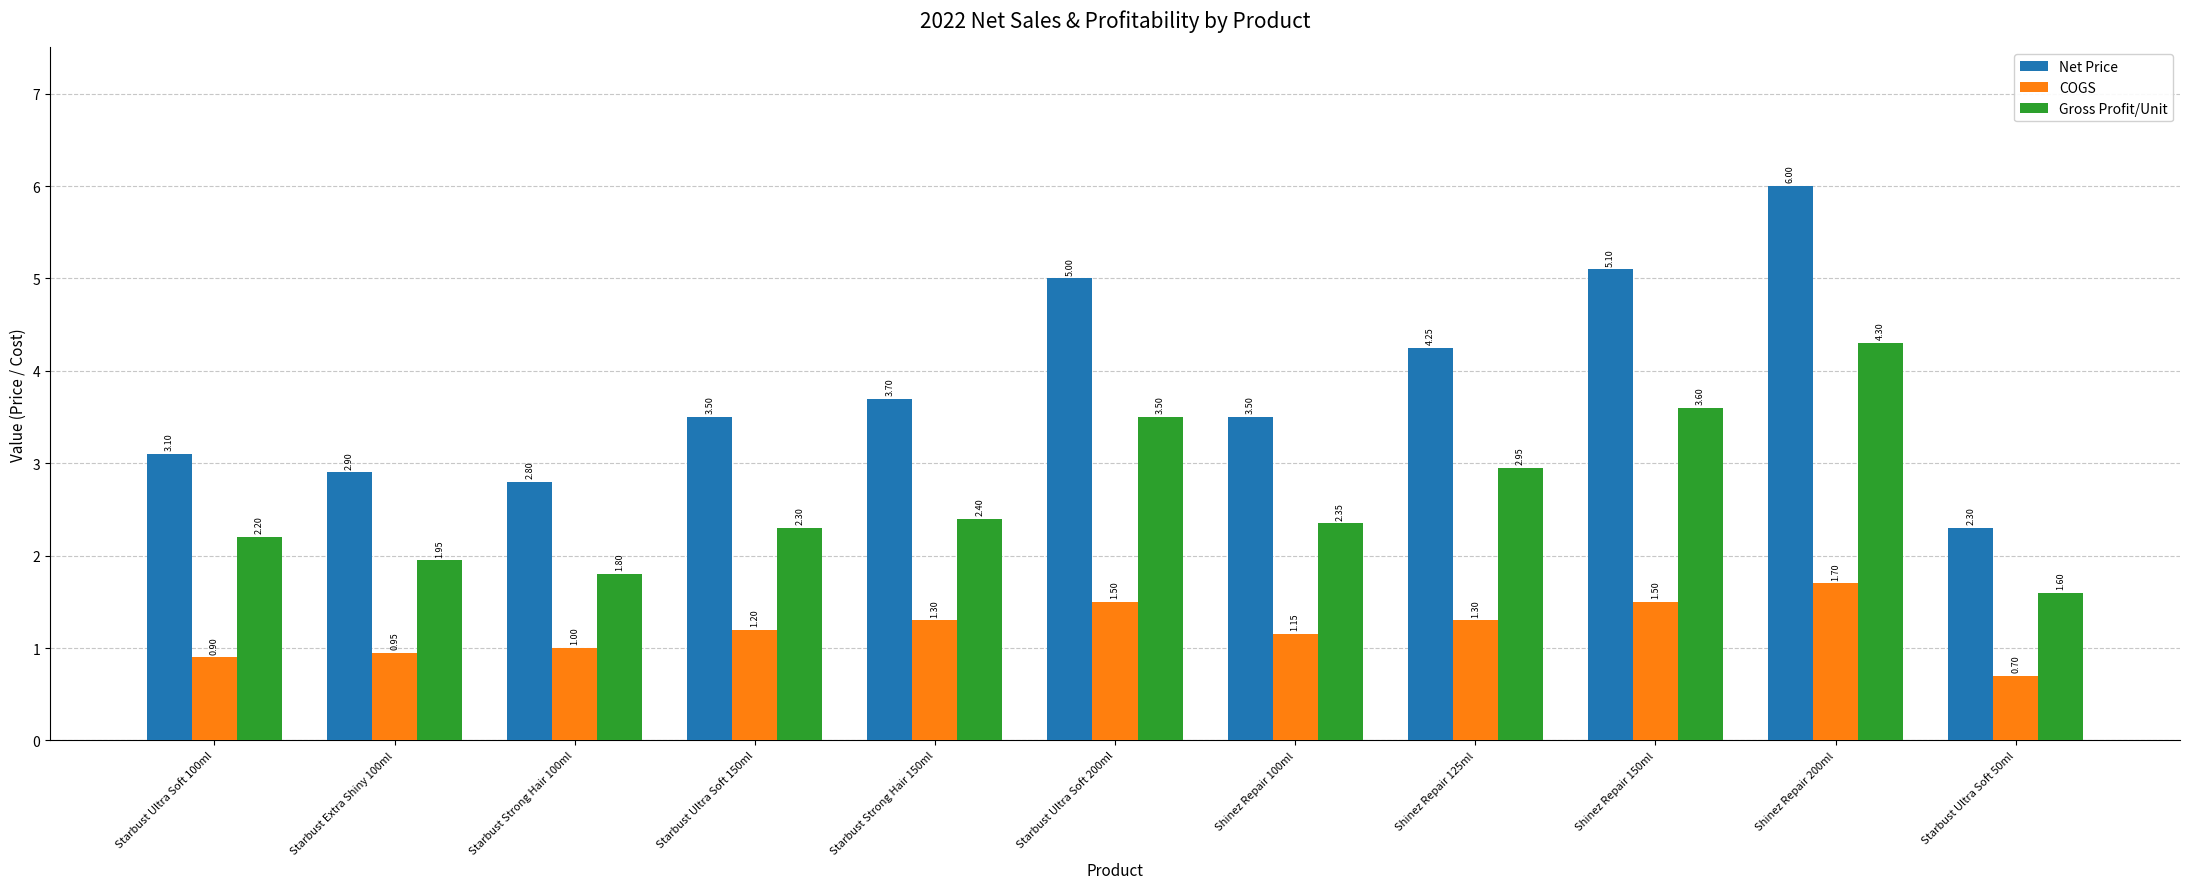

What is the value of the Net Price bar at the 3rd from the left?

2.8